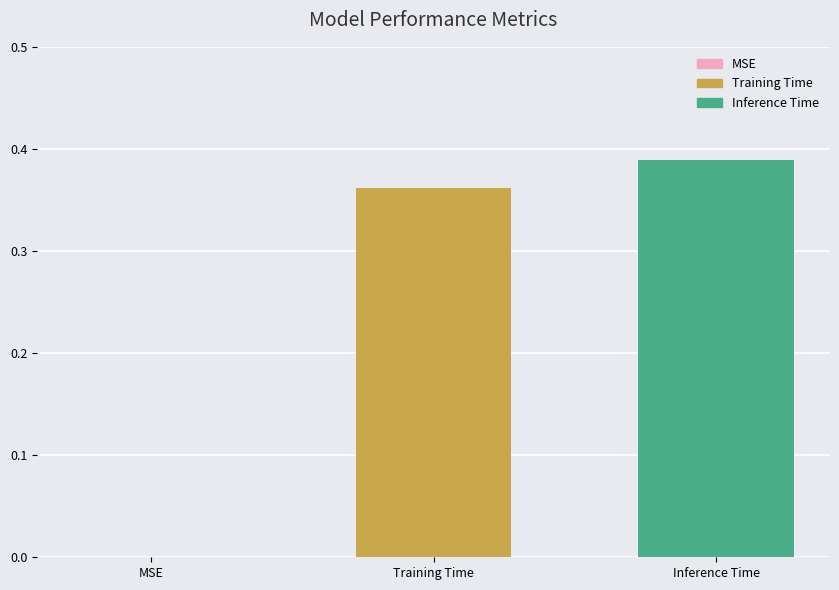

Is it true that the value at MSE is 0.3?

False